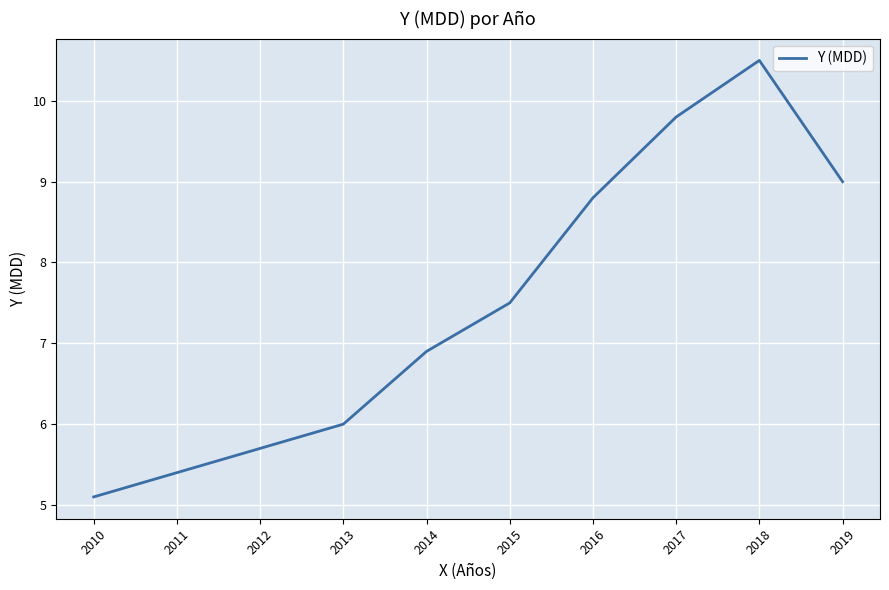

The value at 2010 is 5.1. True or false?

True